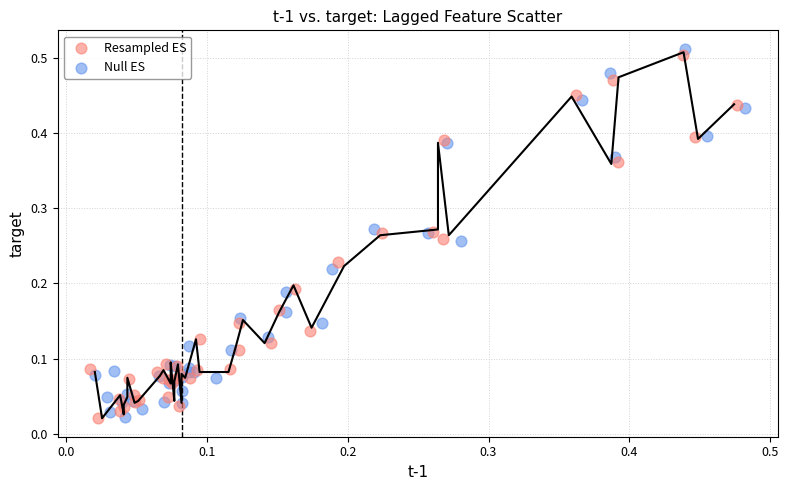

Which series has the widest spread of Y values?

Null ES